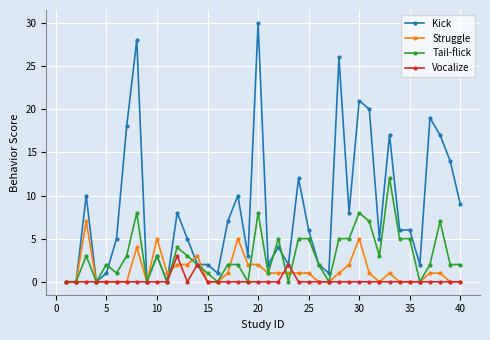

Reading right to left, transcribe all the data shown in this chart.

Kick: 9	14	17	19	2	6	6	17	5	20	21	8	26	1	2	6	12	2	4	2	30	3	10	7	1	2	2	5	8	0	3	0	28	18	5	1	0	10	0	0
Struggle: 0	0	1	1	0	0	0	1	0	1	5	2	1	0	0	1	1	1	1	1	2	2	5	1	0	0	3	2	2	1	5	0	4	0	0	0	0	7	0	0
Tail-flick: 2	2	7	2	0	5	5	12	3	7	8	5	5	0	2	5	5	0	5	1	8	0	2	2	0	1	2	3	4	0	3	0	8	3	1	2	0	3	0	0
Vocalize: 0	0	0	0	0	0	0	0	0	0	0	0	0	0	0	0	0	2	0	0	0	0	0	0	0	0	2	0	3	0	0	0	0	0	0	0	0	0	0	0